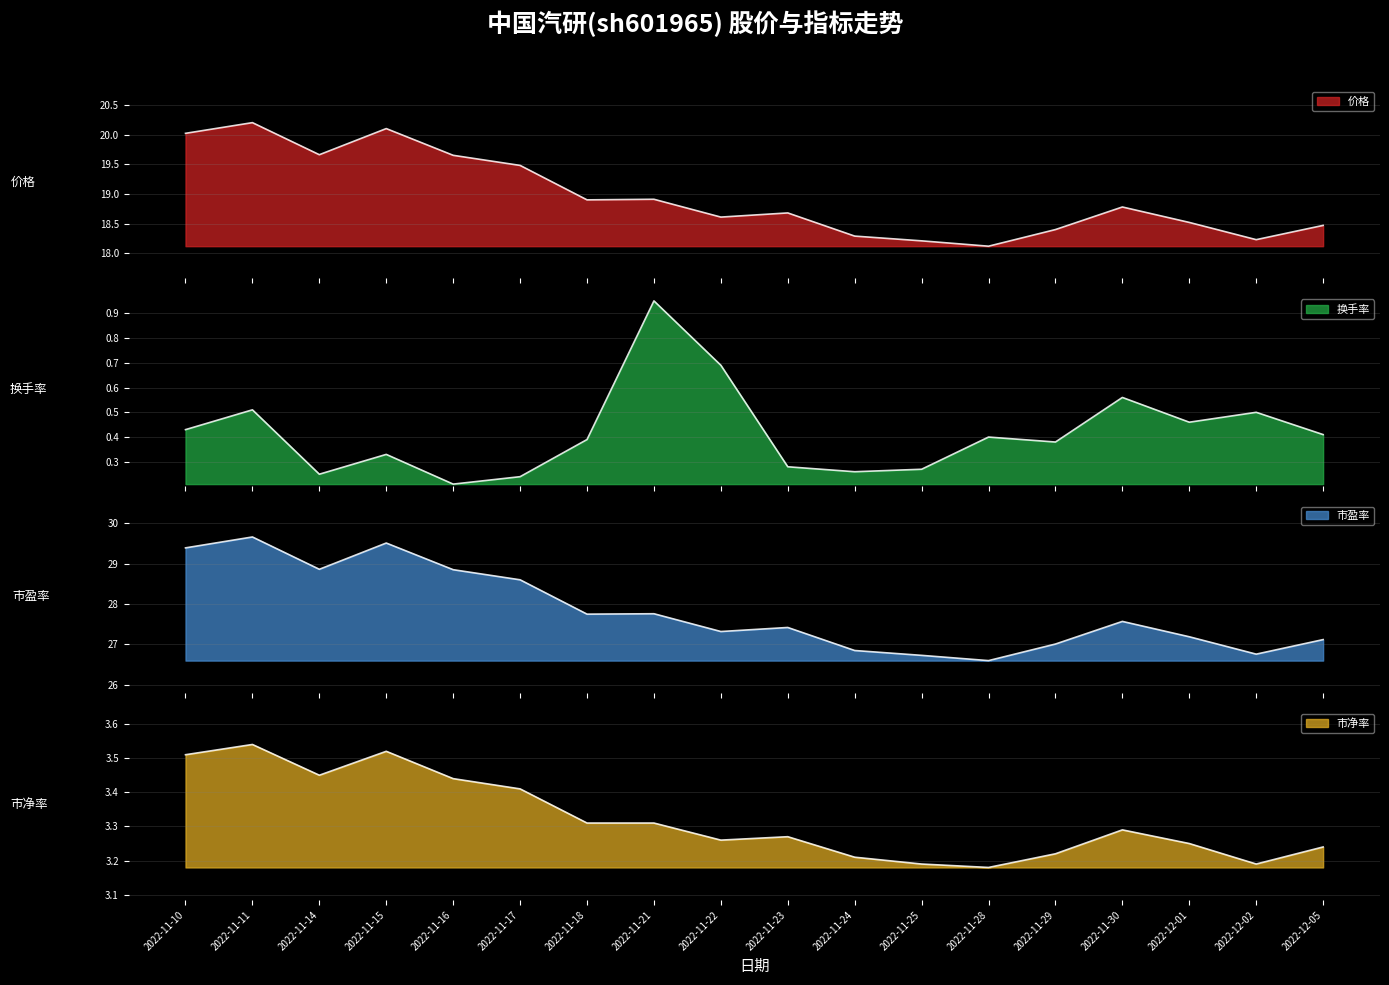

What is the highest value of the 价格 series?

20.2